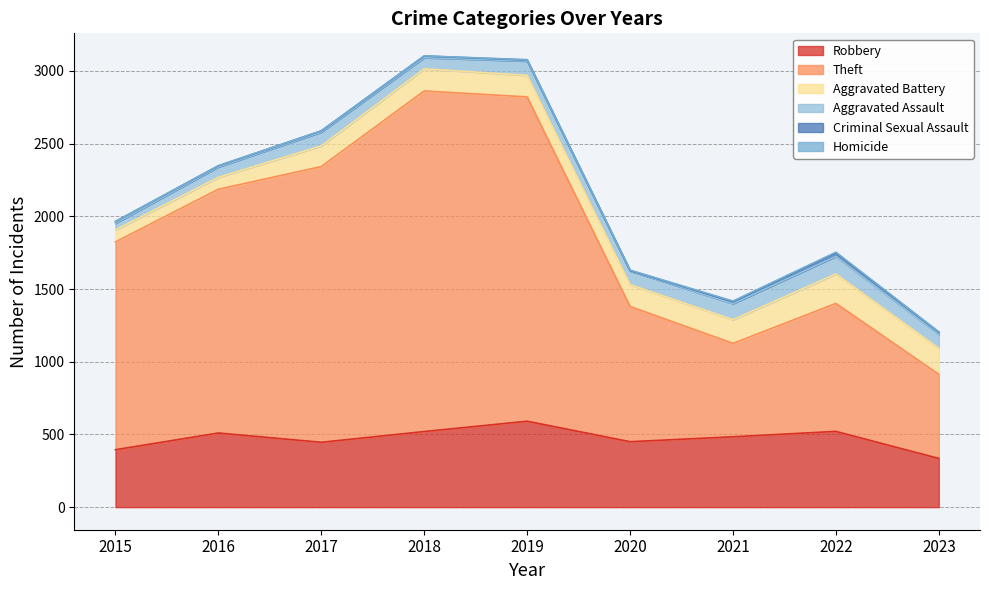

How many series are shown in this chart?

6